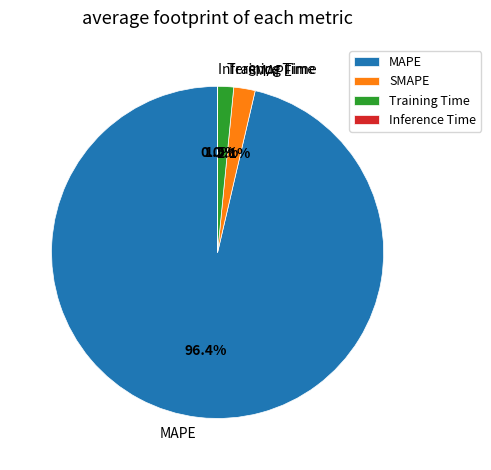

What is the largest slice in the pie chart?

MAPE